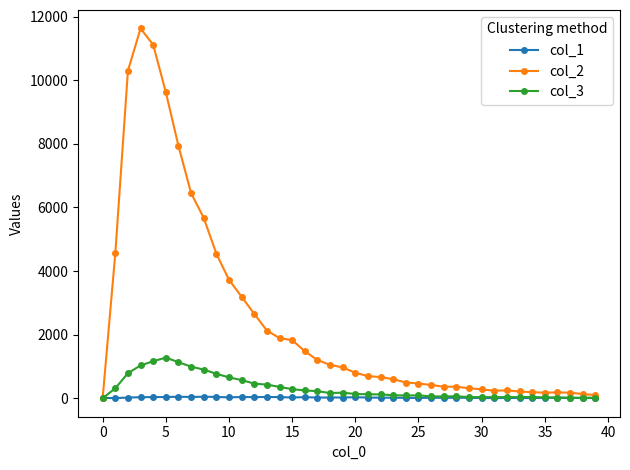

Which series has the widest spread of values?

col_2